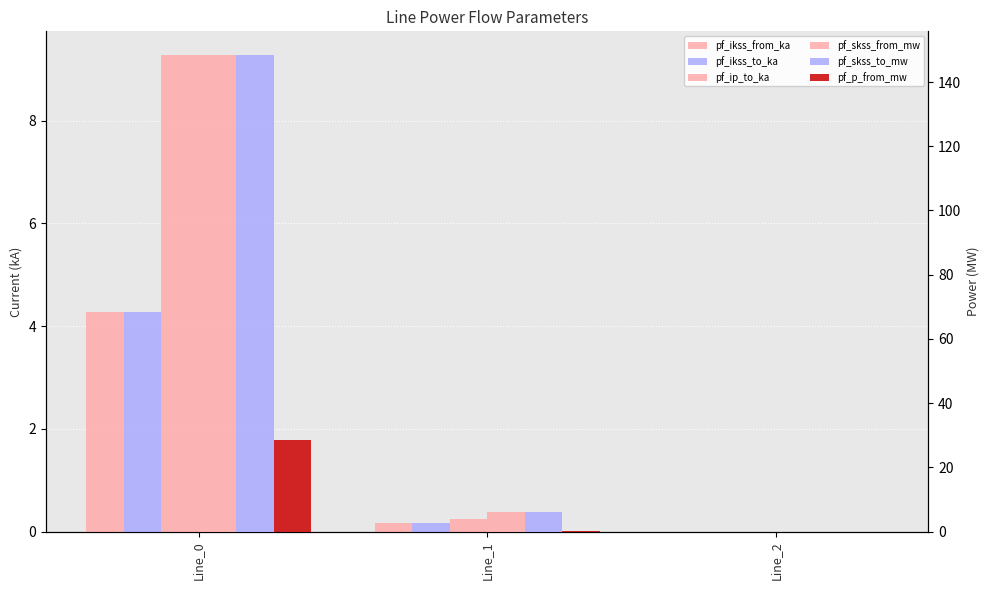

The pf_skss_to_mw series shows 0.0 at Line_2. True or false?

True